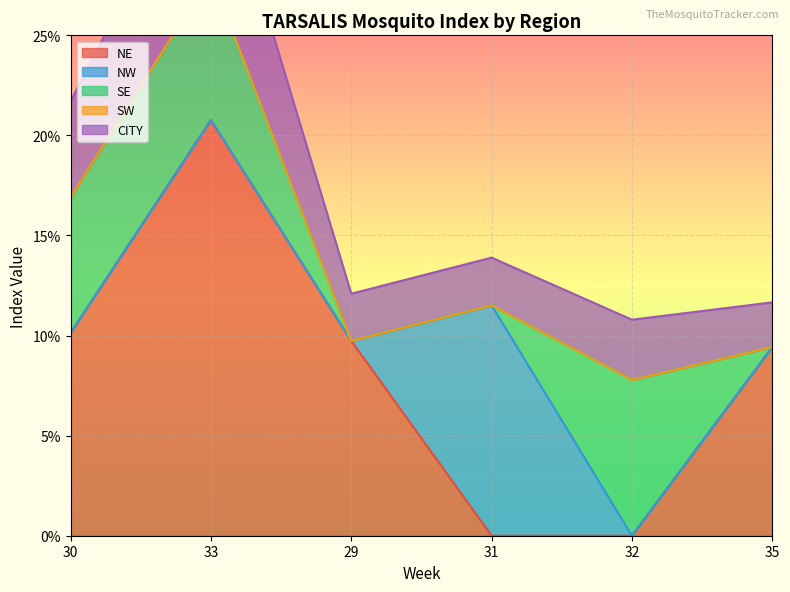

What is the label of the 5th point from the left?

32